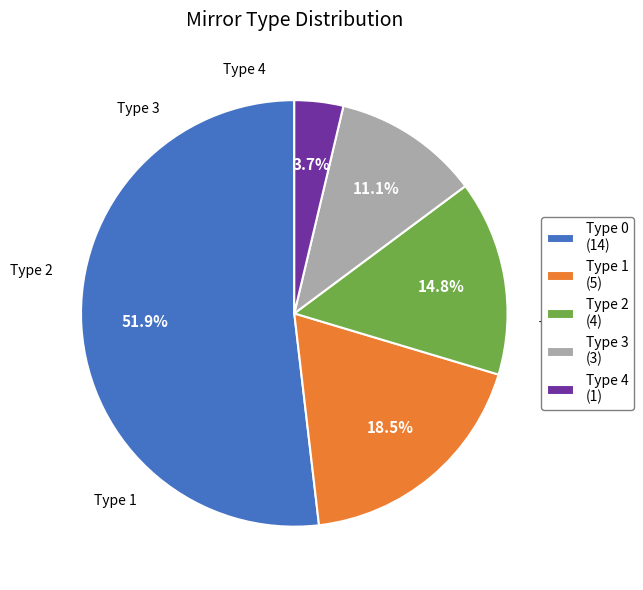

Count the number of slices in the pie.

5